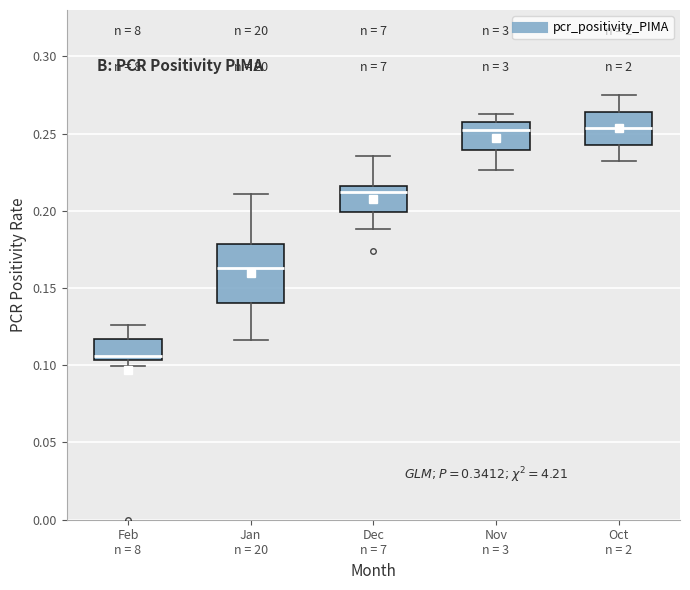

Which box is the tallest, from its lower edge to its upper edge?

Jan n = 20